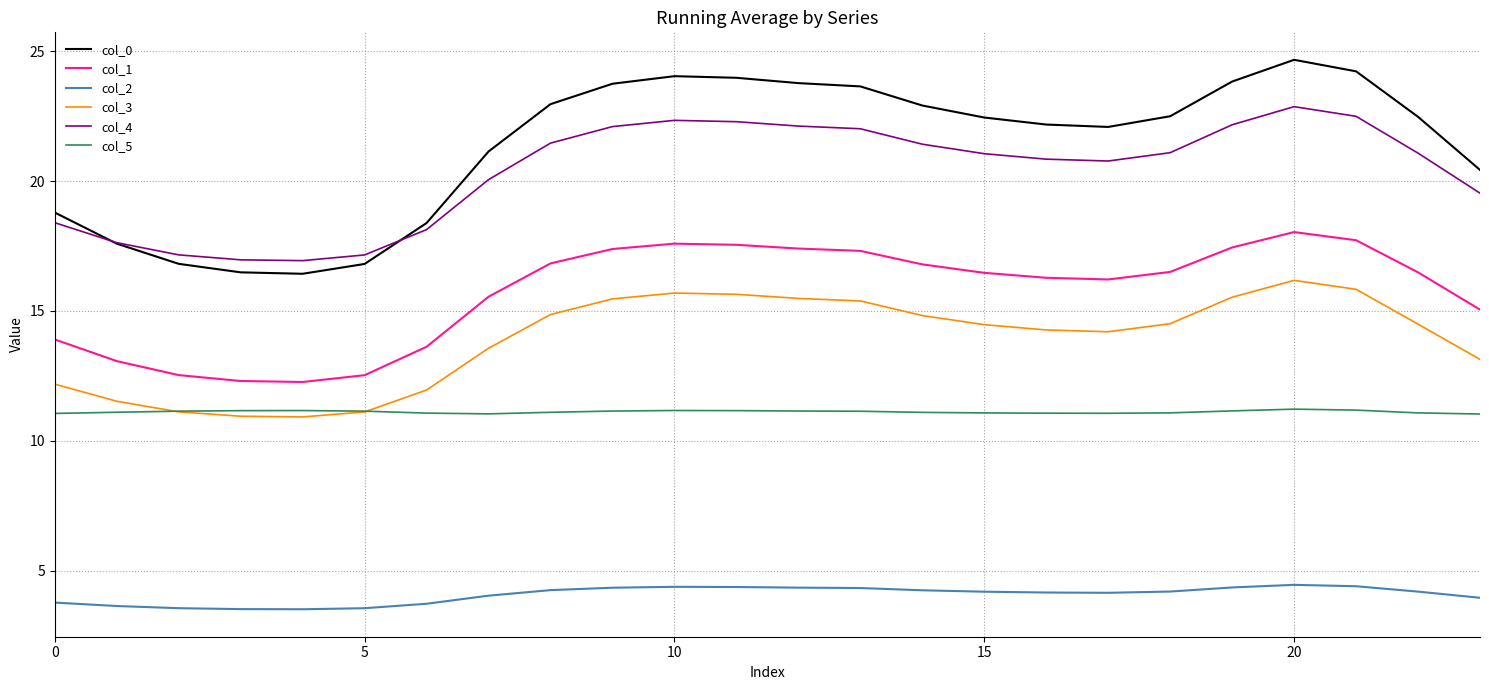

Rank the series by their maximum value, from lowest to highest.

col_2, col_5, col_3, col_1, col_4, col_0